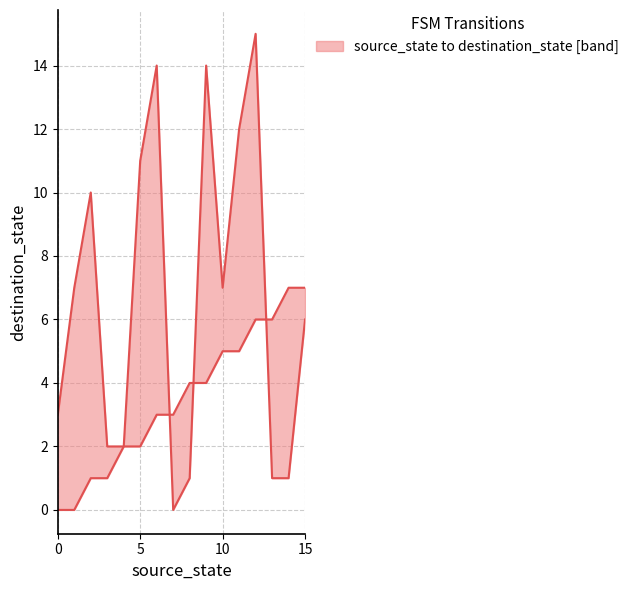

True or false: source_state and destination_state cross at least once.

True